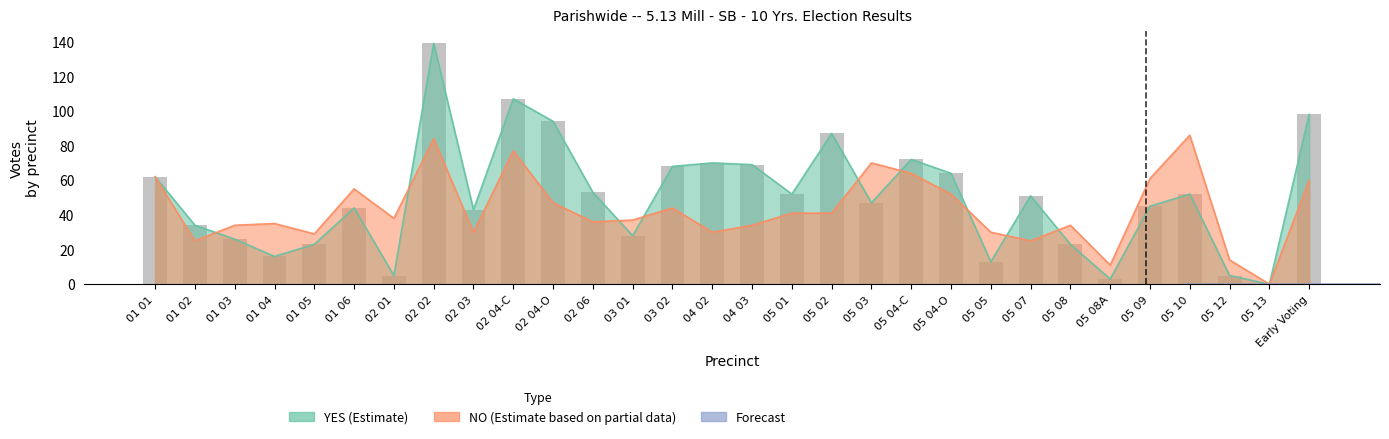

Is it true that NO equals 19 at 02 03?

False